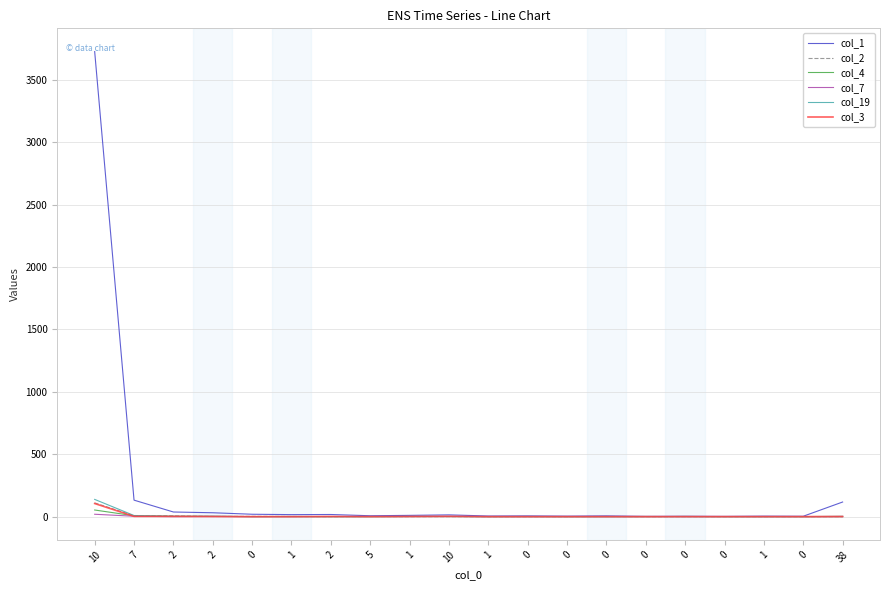

True or false: col_7 has more than 0 interior local peaks.

True